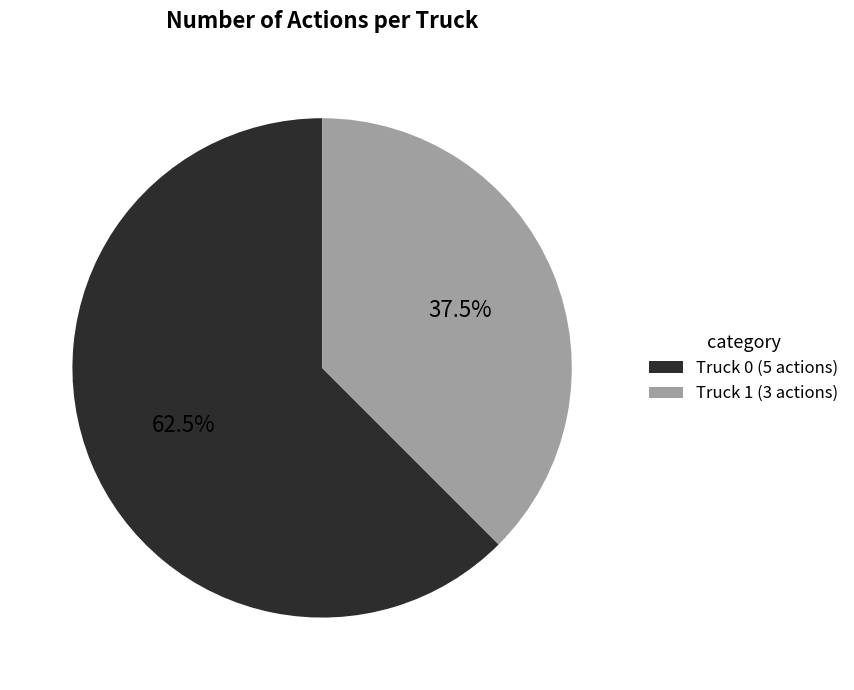

Approximately how many times larger is the value at Truck 0 compared to Truck 1?

1.7